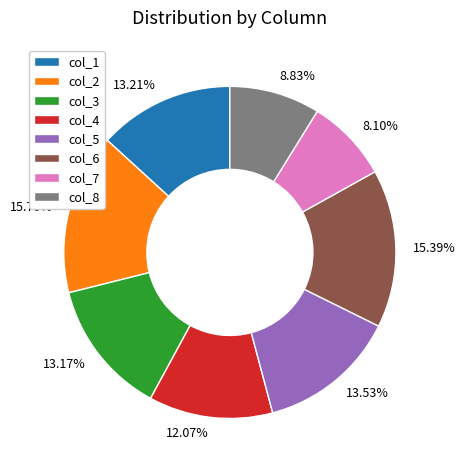

What is the ratio of the value at 8.10% to the value at 8.83%?

0.9